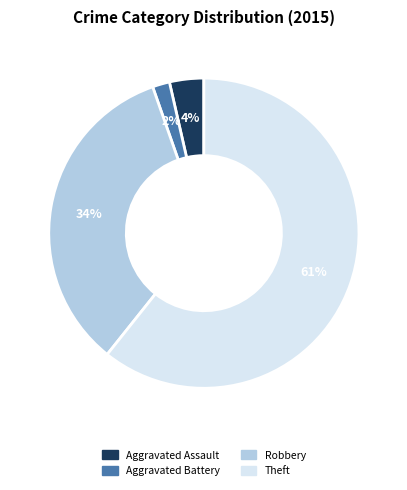

Is there any slice that represents more than half of the pie?

Yes